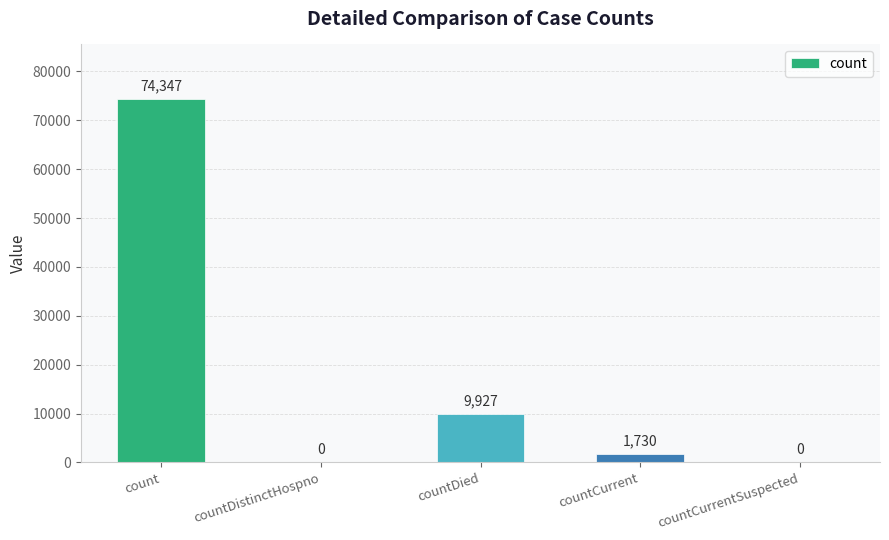

How many series are shown in this chart?

1